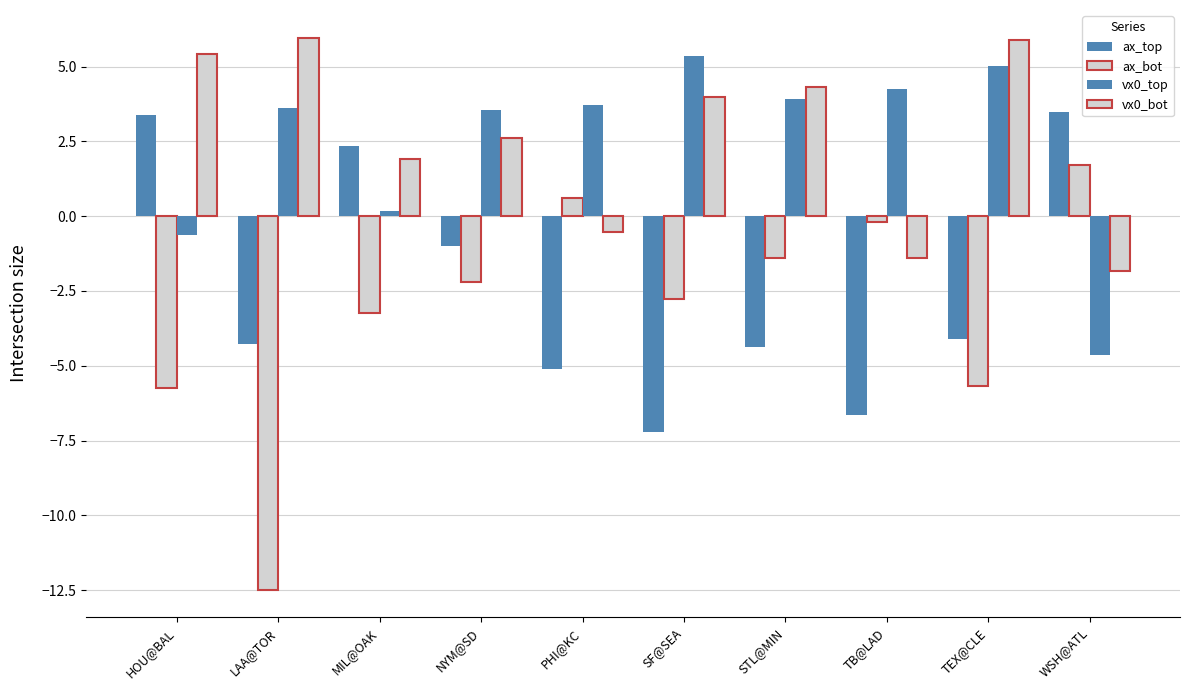

What is the maximum value for vx0_top?

5.4